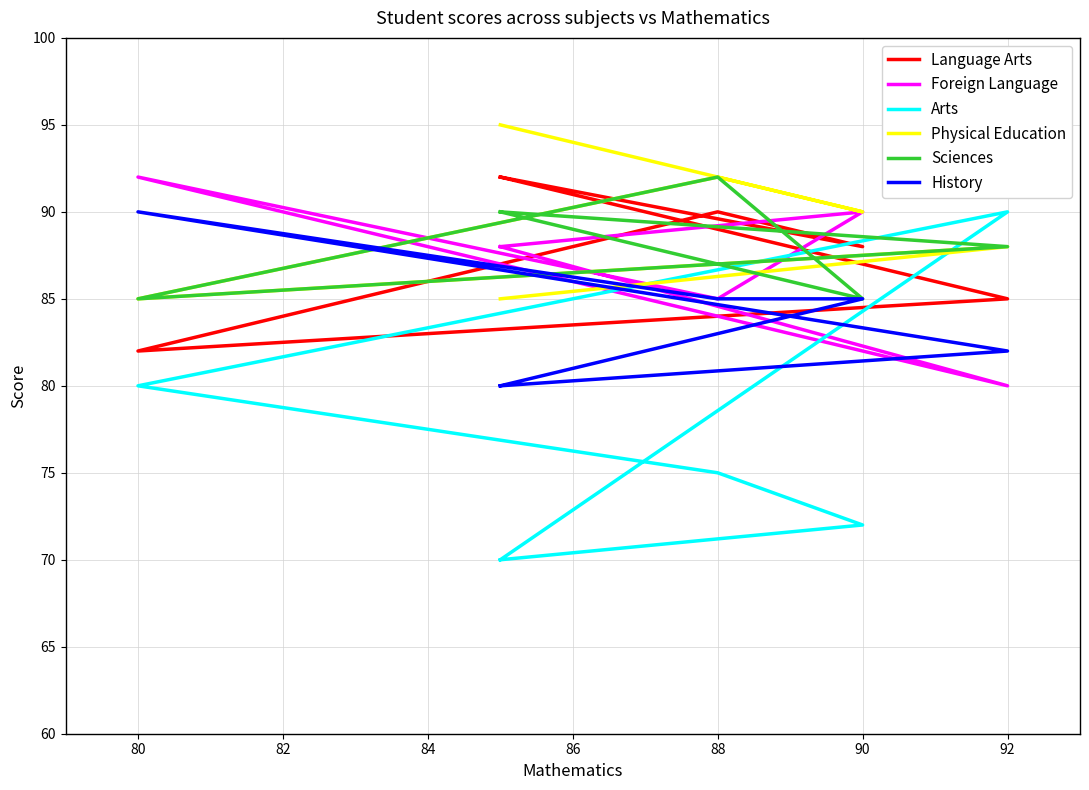

Is the value of Sciences at 78 greater than the value of Arts at 86?

No